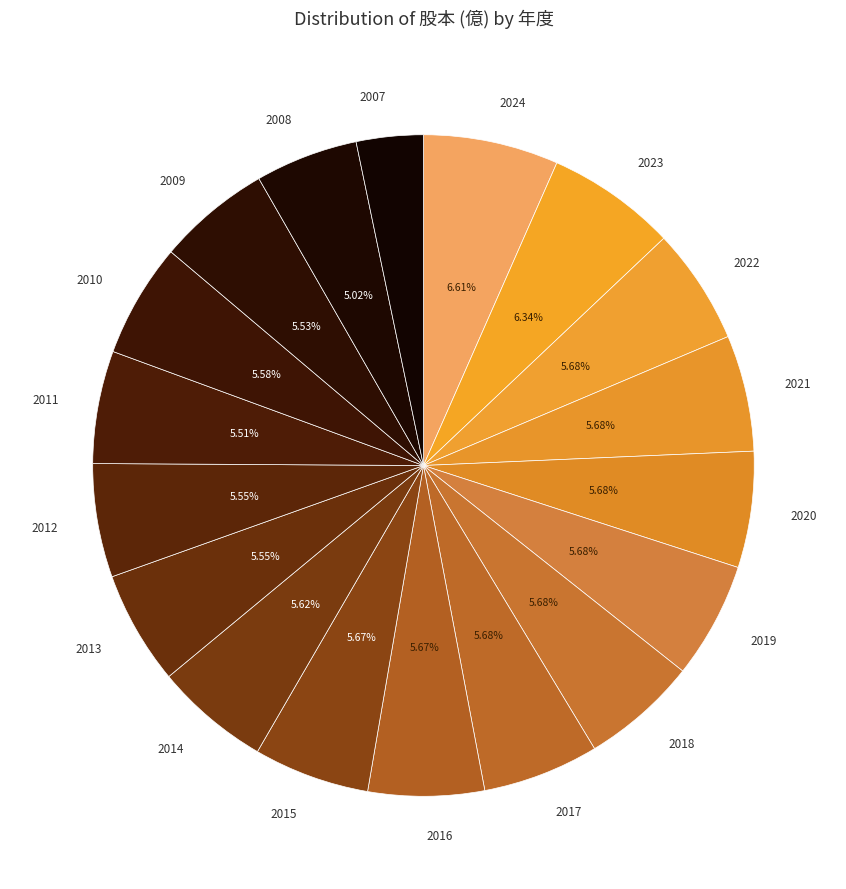

Is 2022 the majority of the pie?

No